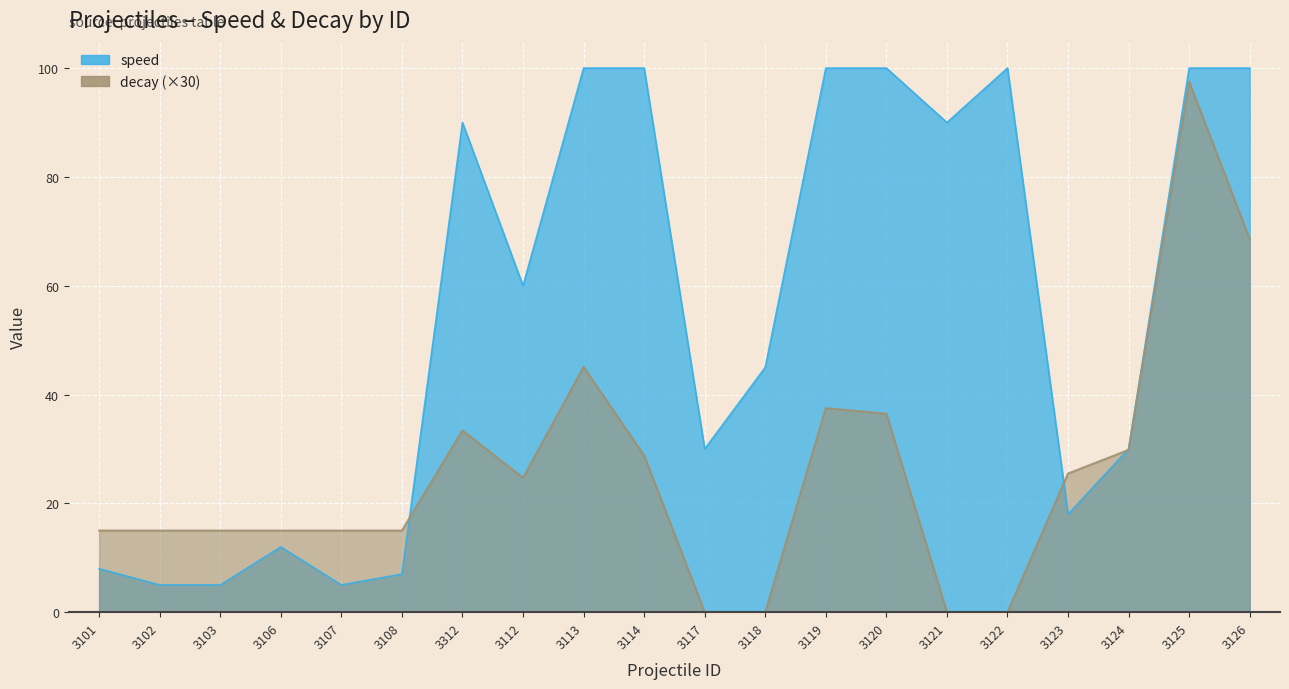

True or false: decay and speed intersect in this chart.

True